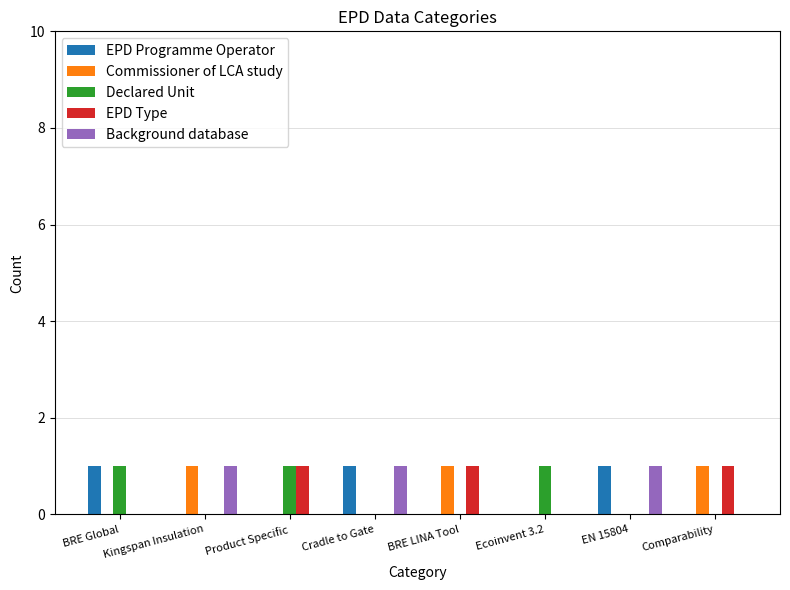

Is the value of EPD Type at EN 15804 greater than the value of Declared Unit at BRE Global?

No